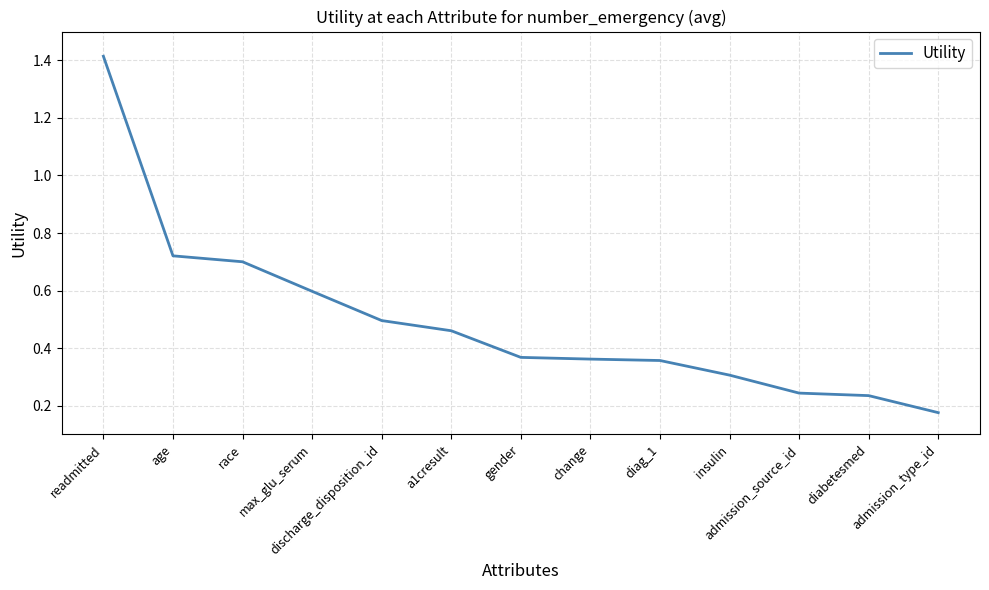

Where is the data nearest to the value 0?

admission_type_id